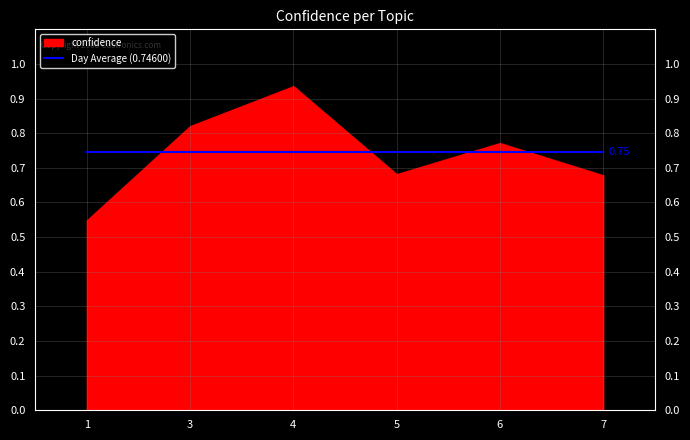

Rank the categories by value from highest to lowest.

4, 3, 6, 5, 7, 1